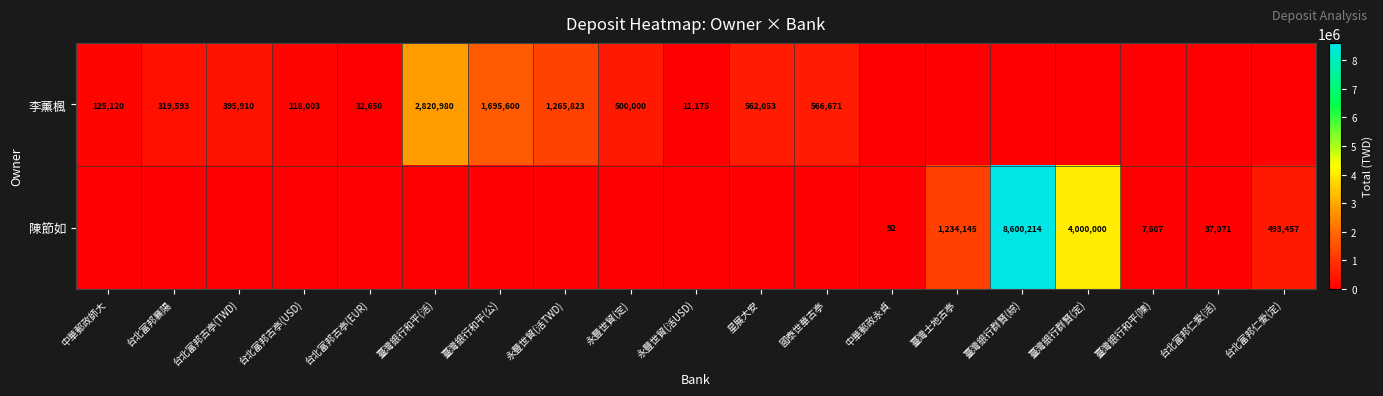

True or false: 陳節如 has a value of 129 at 中華郵政永貞.

False